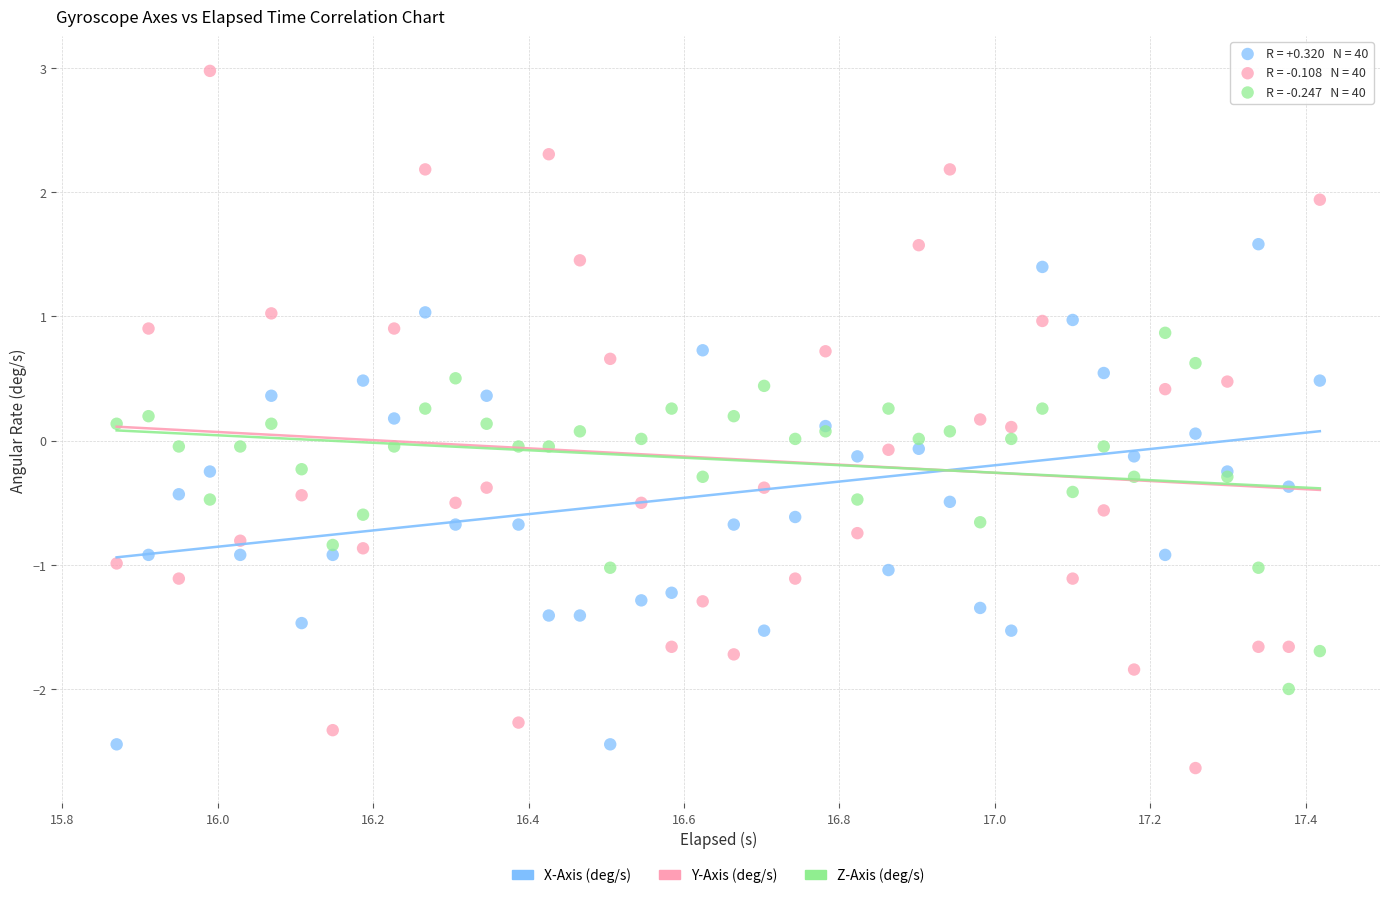

Which series contains the lowest Y value?

Y-Axis (deg/s)